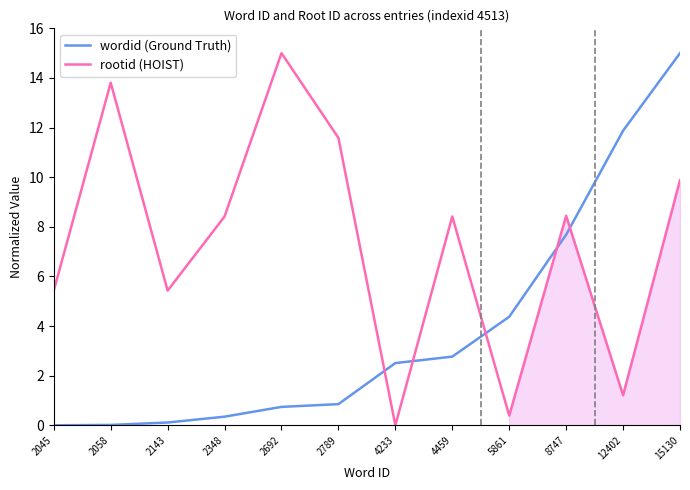

List the series in order of their overall mean, lowest first.

wordid (Ground Truth), rootid (HOIST)